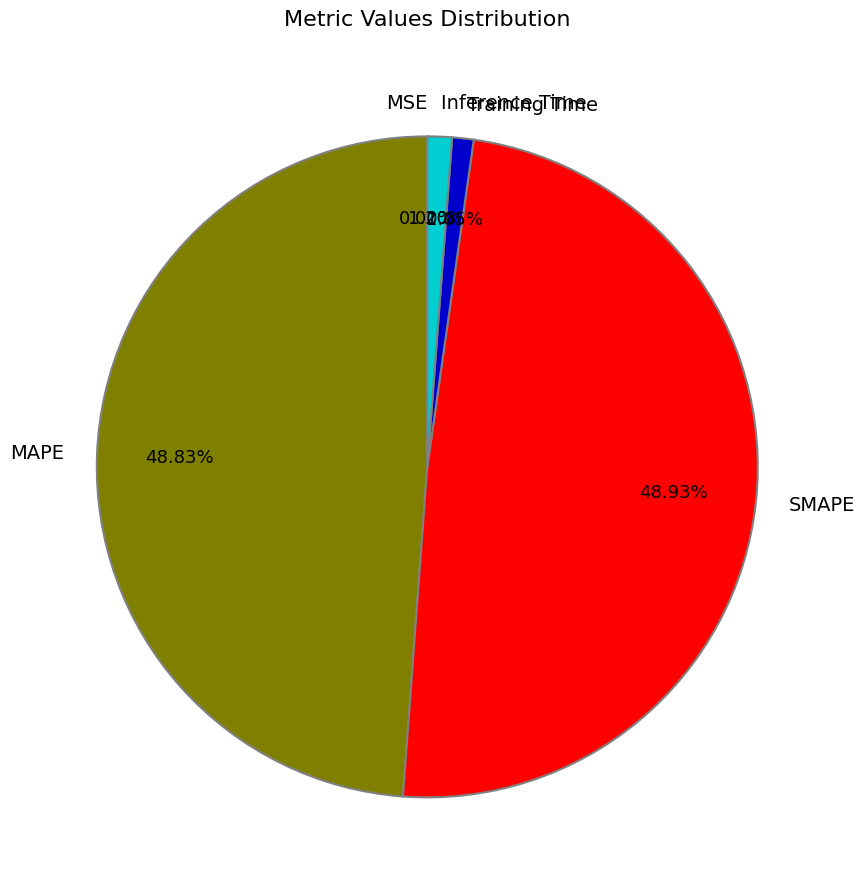

Is the sum of Training Time and Inference Time greater than half?

No